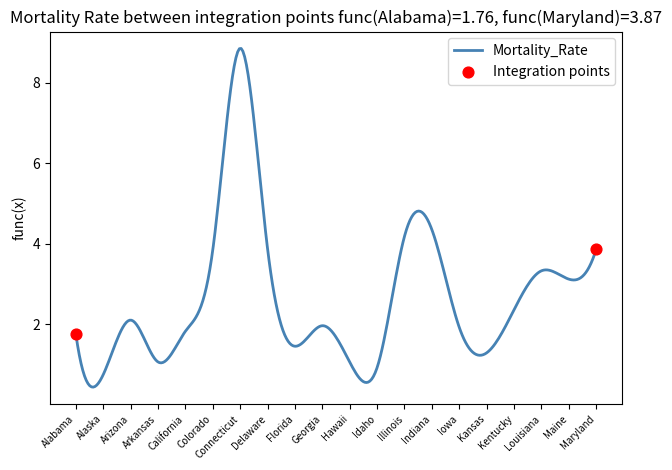

What is the difference between the maximum and minimum values?

8.4